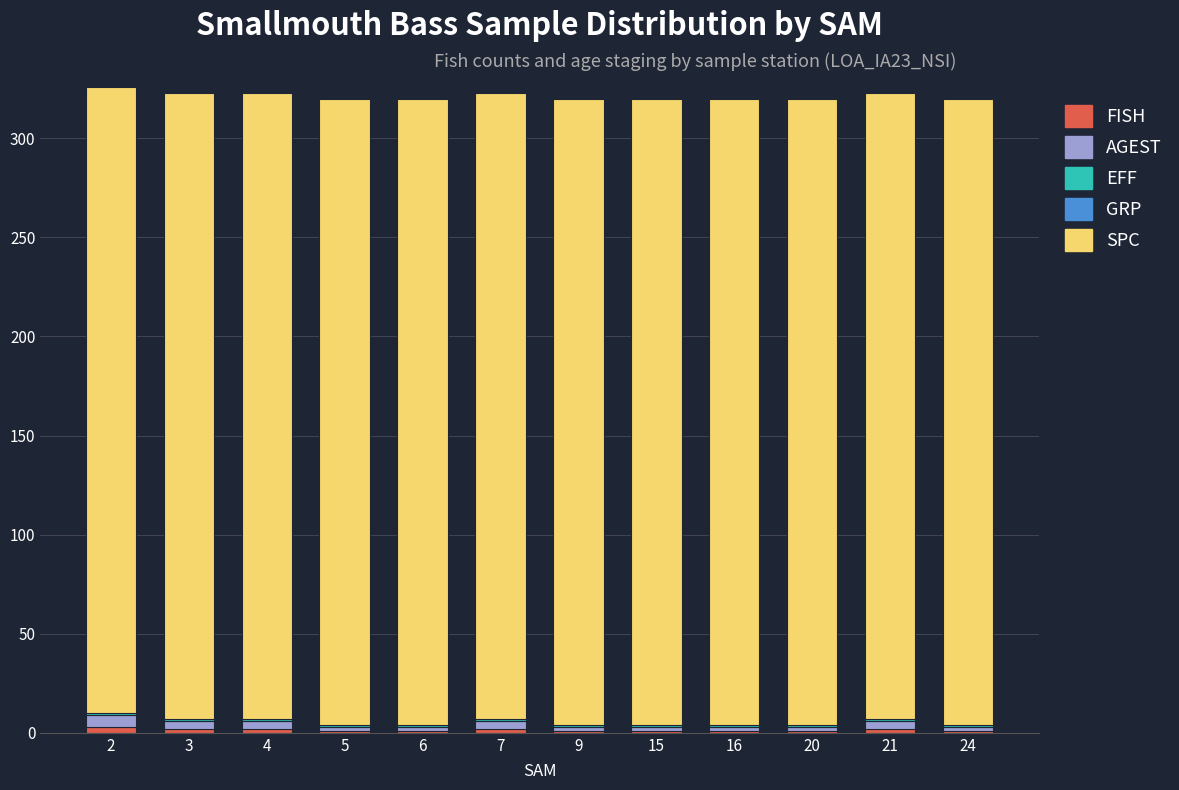

Count the number of categories in the chart.

12